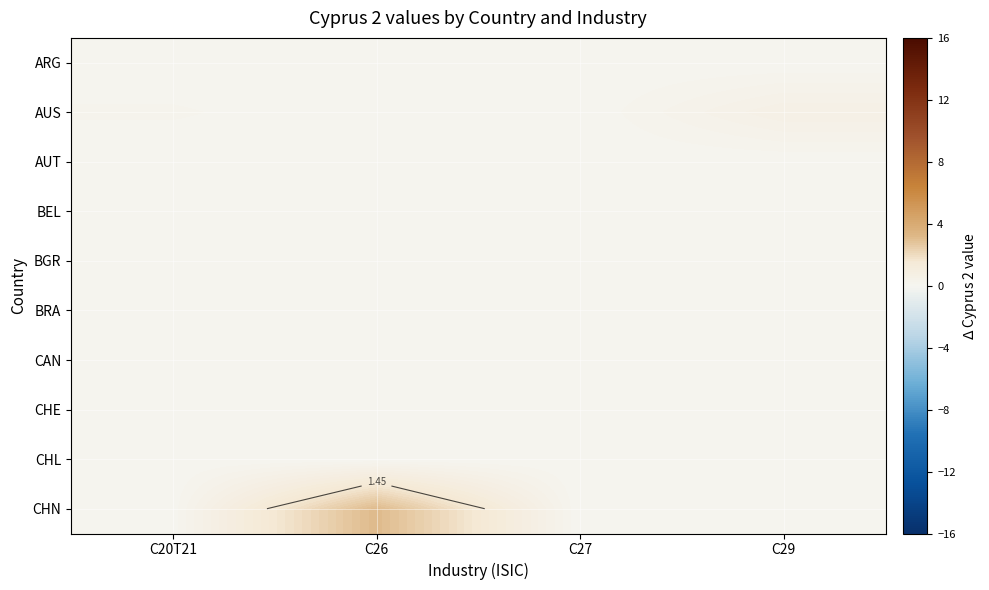

How many series are shown in this chart?

10